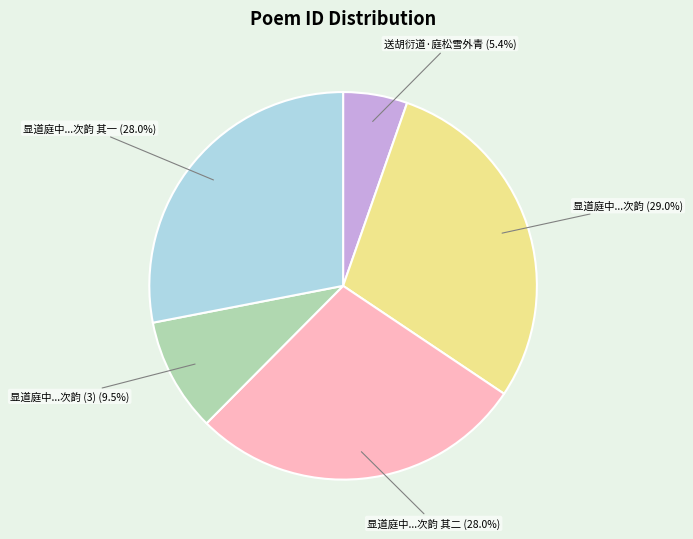

Between 显道庭中...次韵 (3) and 送胡衍道·庭松雪外青, which is larger?

显道庭中...次韵 (3)